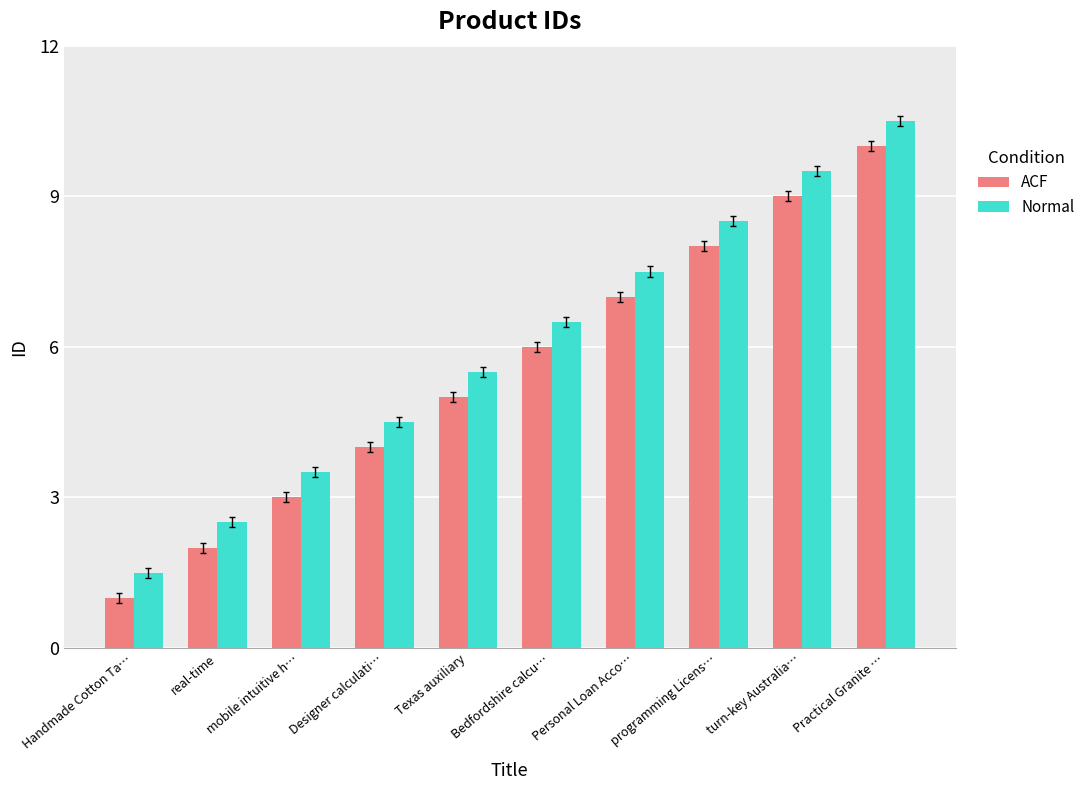

At turn-key Australia…, list the series in order from smallest to largest.

ACF, Normal